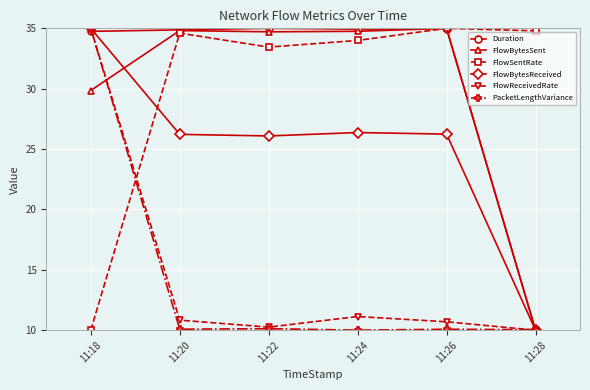

Which series ends up on top after the final intersection of FlowSentRate and Duration?

FlowSentRate